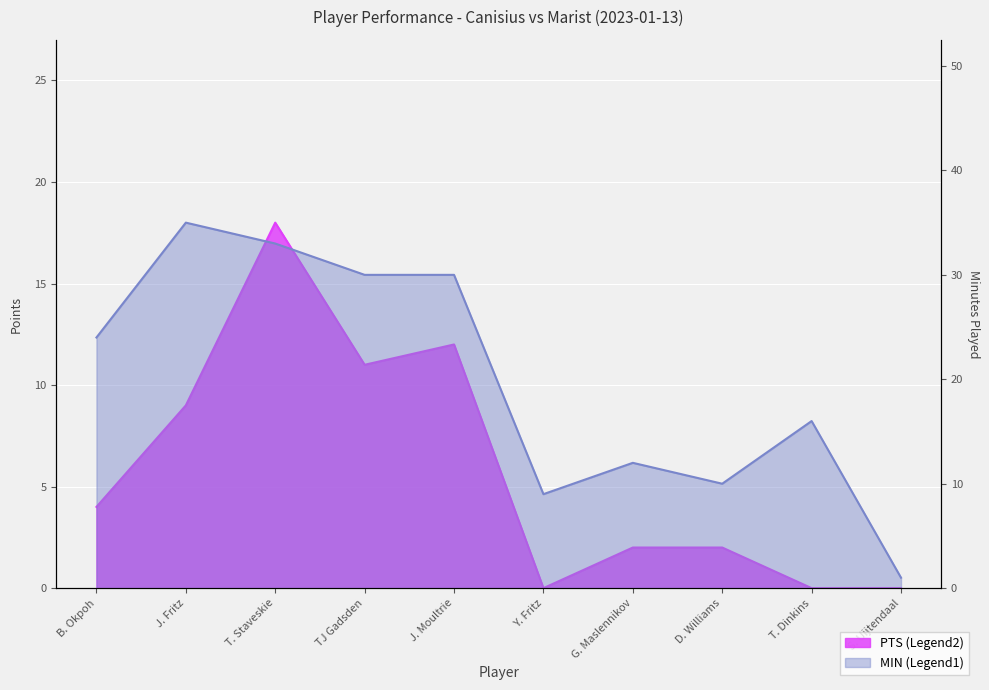

Where is PTS nearest to the value 9?

J. Fritz